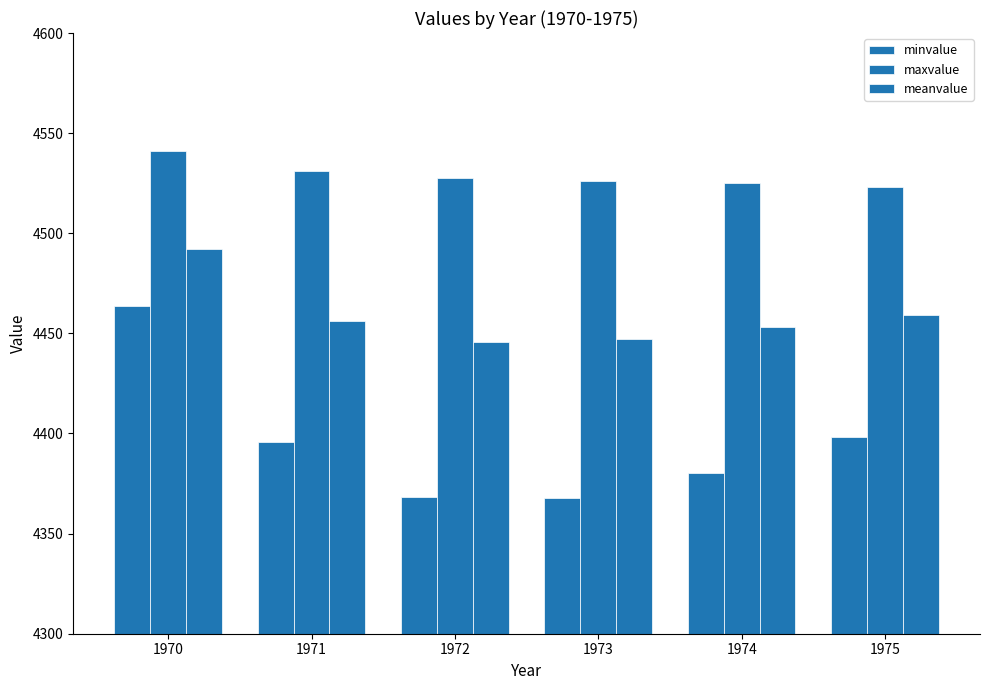

Which series has the largest total across all categories?

maxvalue